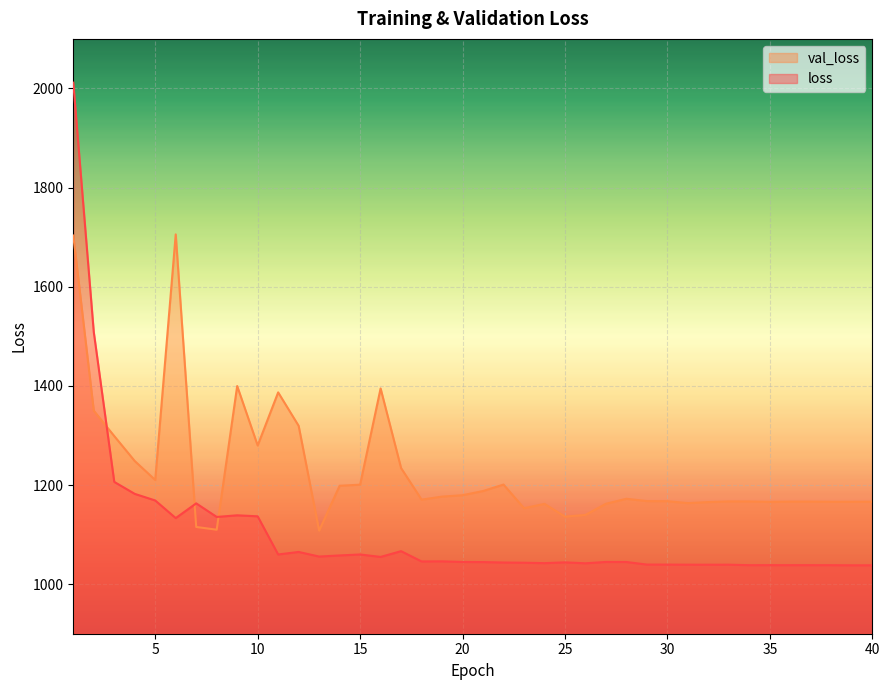

Which series ends up on top after the final intersection of loss and val_loss?

val_loss